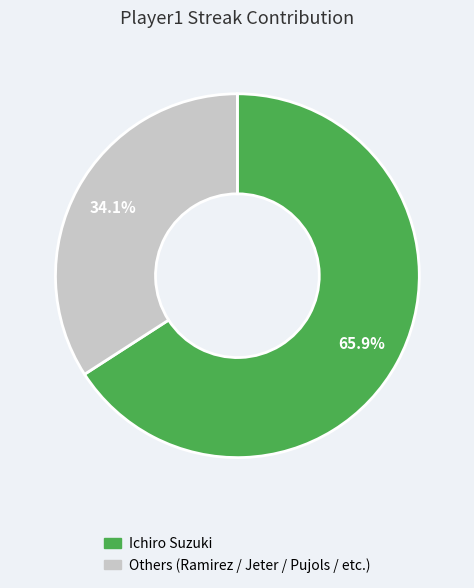

Does any single category account for the majority?

Yes